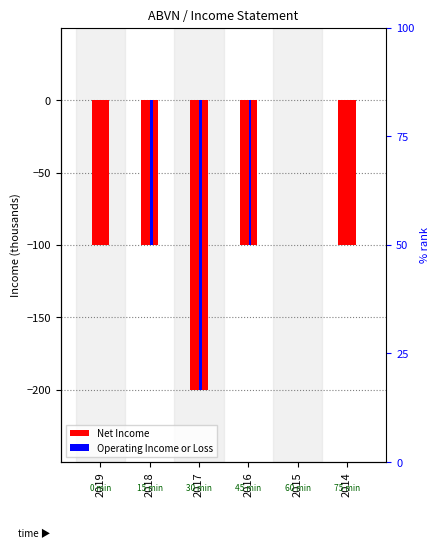

At which category does the chart reach its minimum across all series?

2017